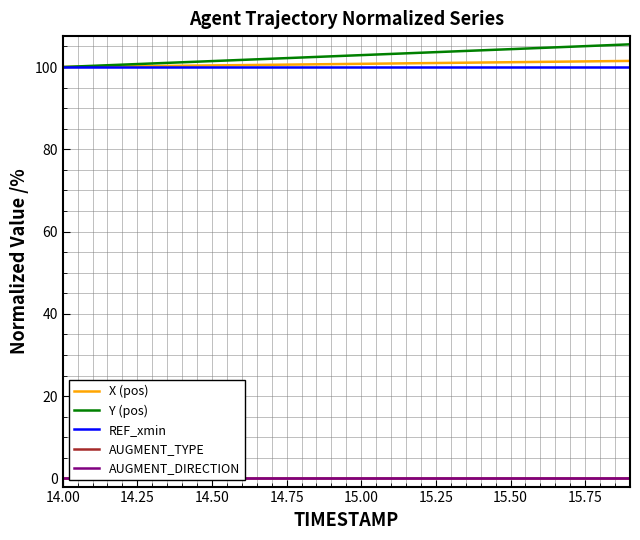

True or false: X (pos) and REF_xmin cross at least once.

False